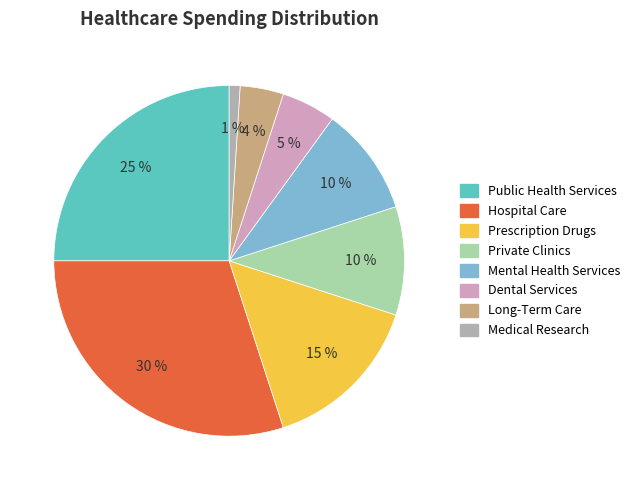

Is the sum of Dental Services and Prescription Drugs greater than half?

No